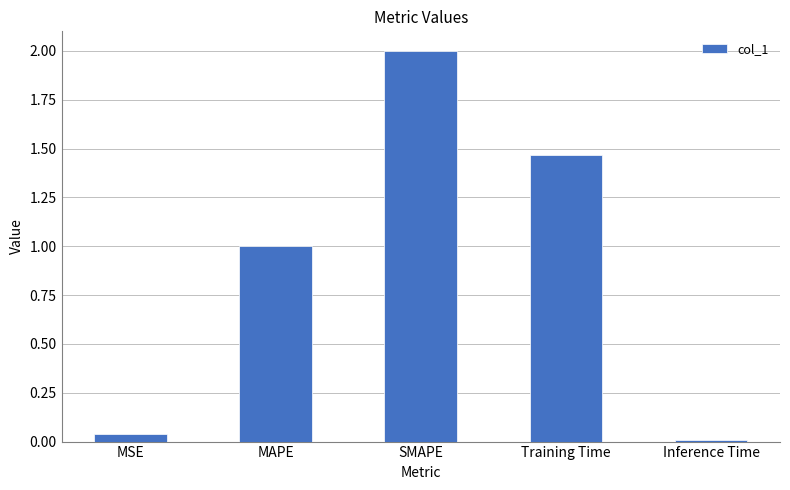

What is the sum of the values at SMAPE and MAPE?

3.0